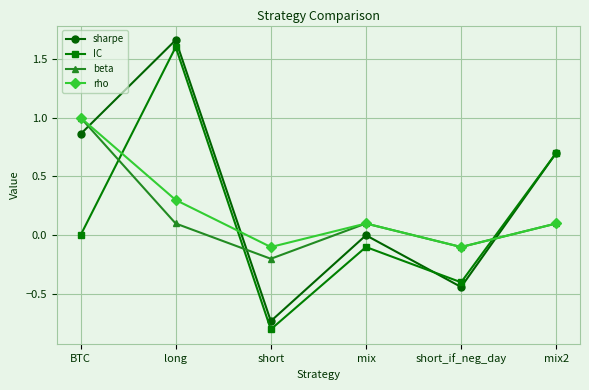

In IC, how many points are lower than both neighbors (excluding endpoints)?

2